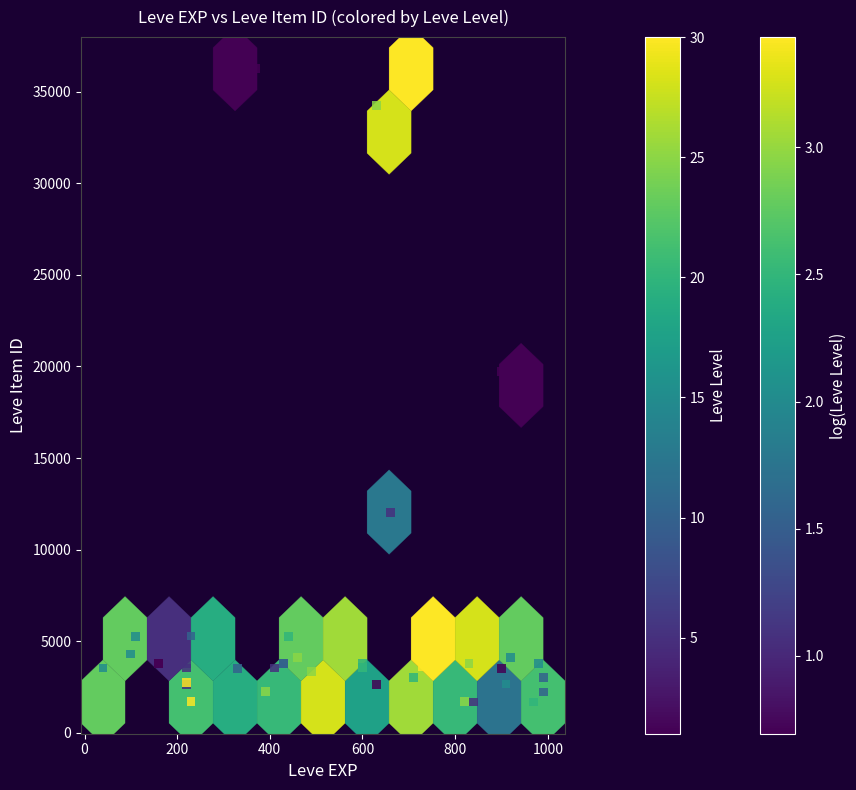

What Y value in the scatter plot is closest to 18967?

19744